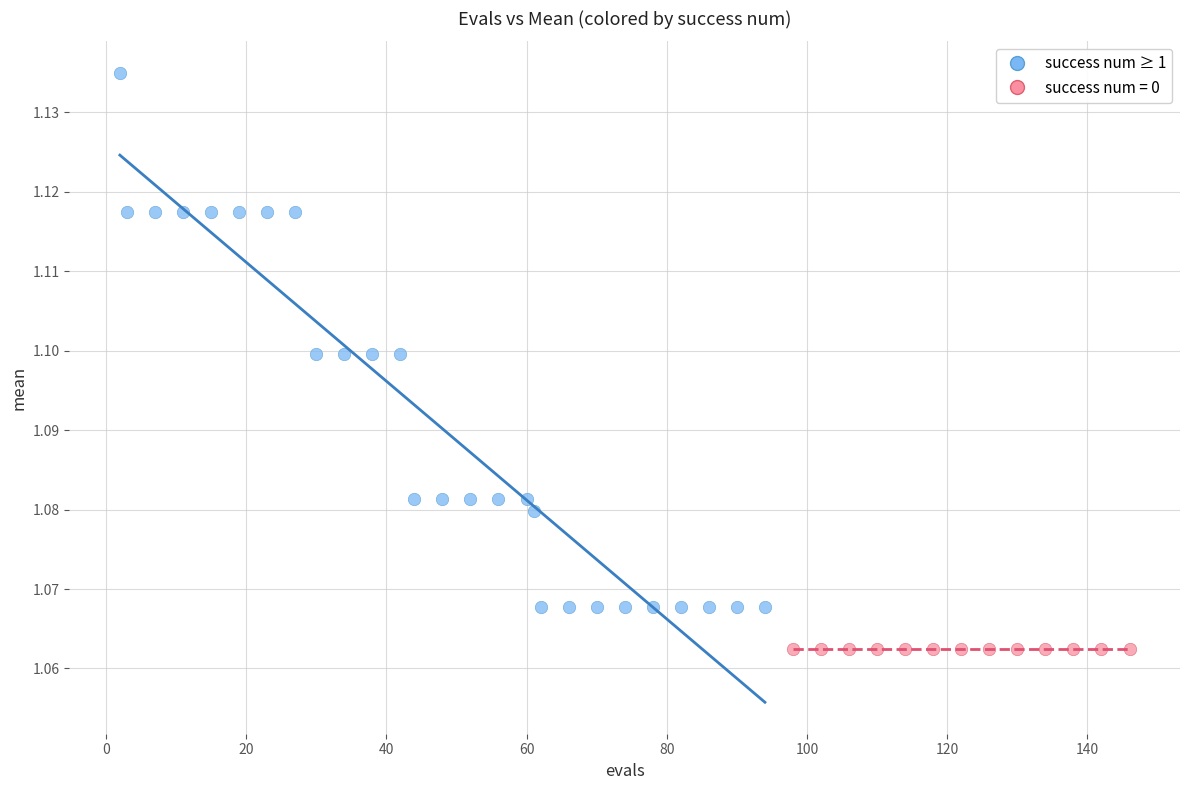

Which series contains the highest Y value?

success num ≥ 1